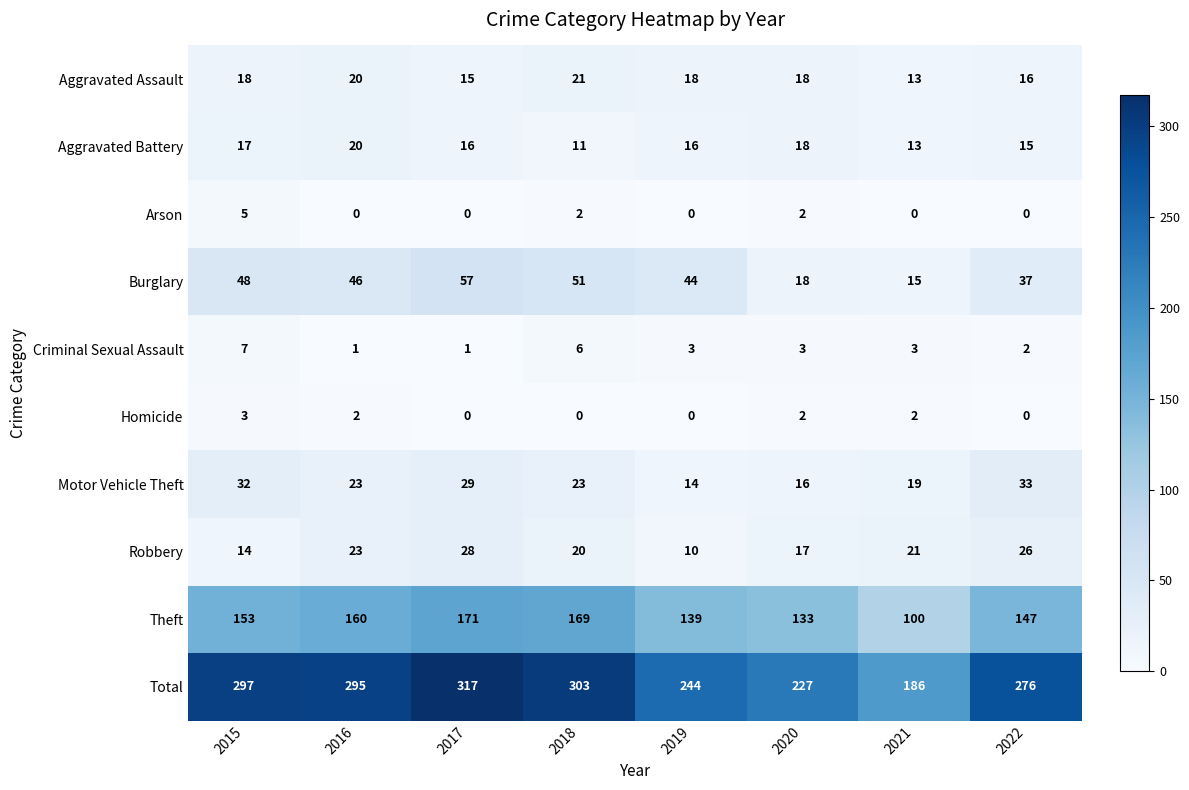

Is it true that Arson equals 0 at 2019?

True